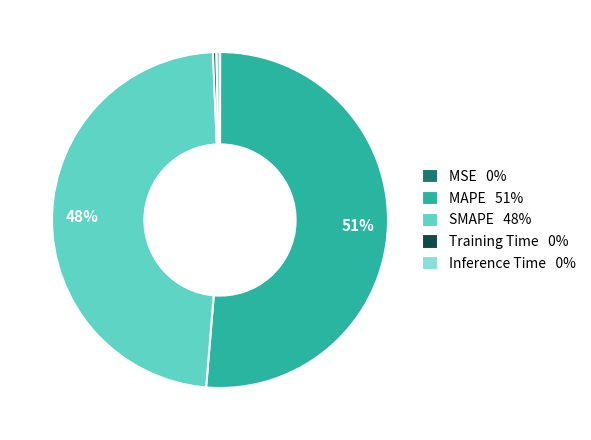

Does any single category account for the majority?

Yes